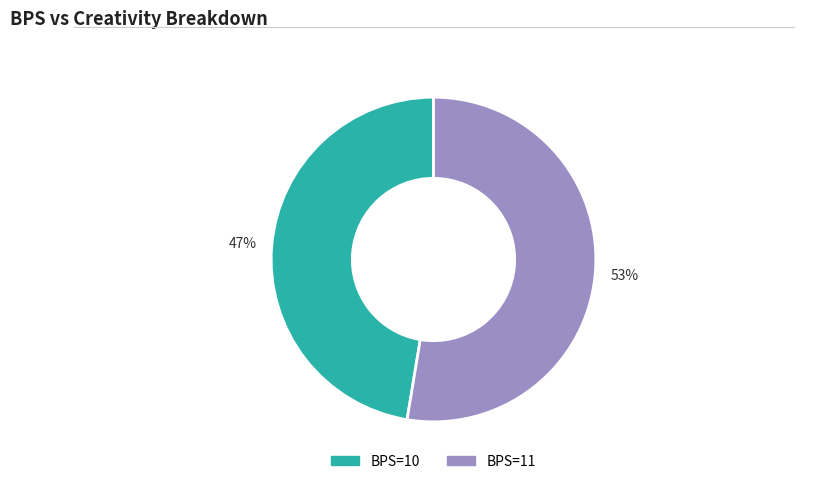

To the nearest percent, what is the average slice percentage?

50%